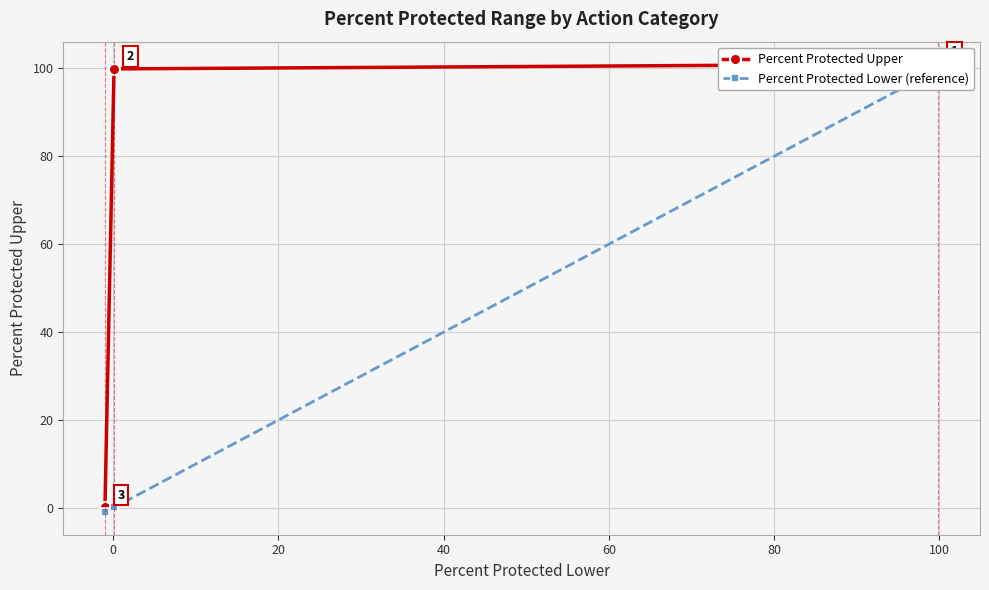

How many data points in Percent Protected Upper are less than 99?

1